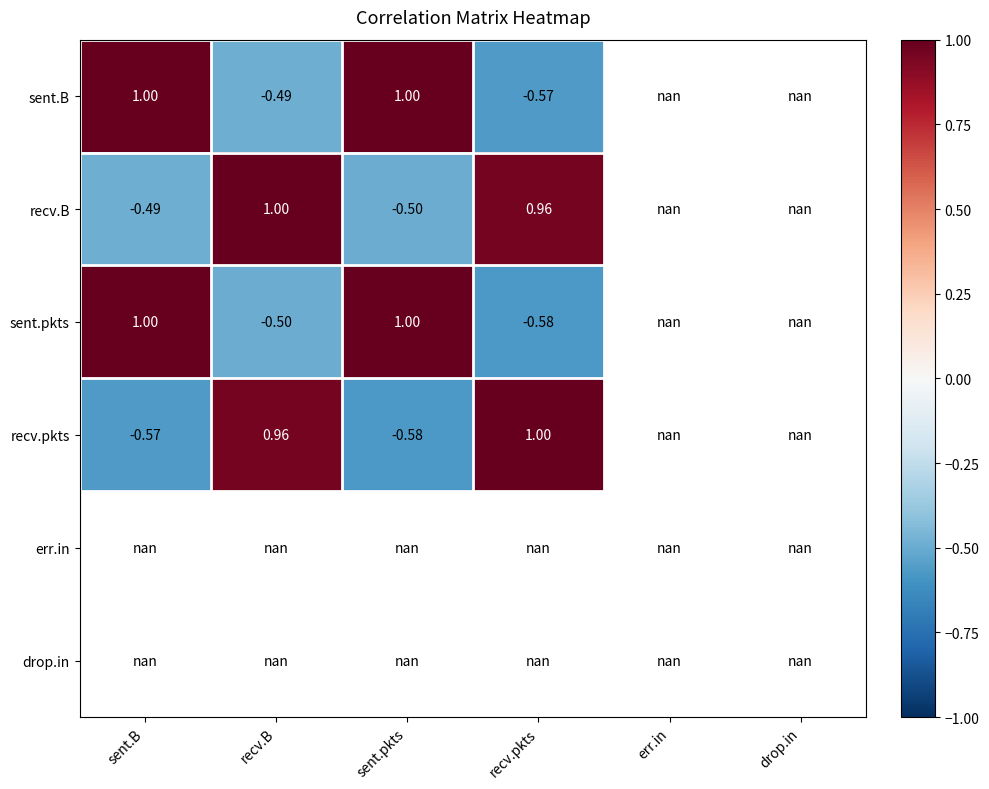

What is the approximate value of sent.B at sent.B?

1.0